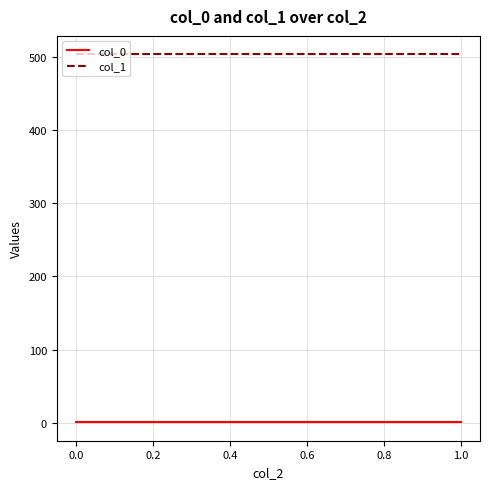

What is the difference between the highest and lowest values at 1.0?

502.5